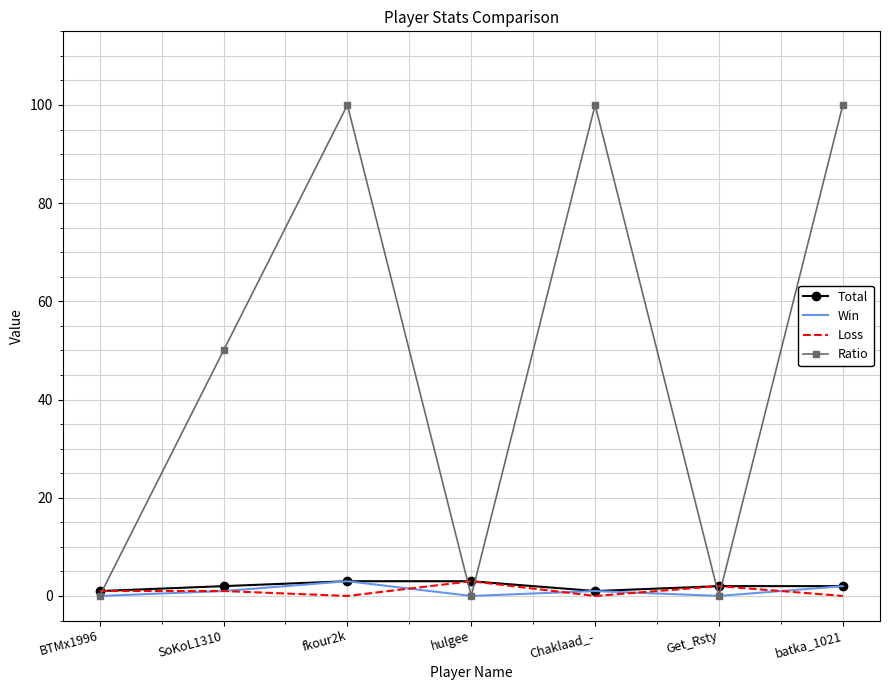

True or false: Ratio has a value of 0 at hulgee.

True